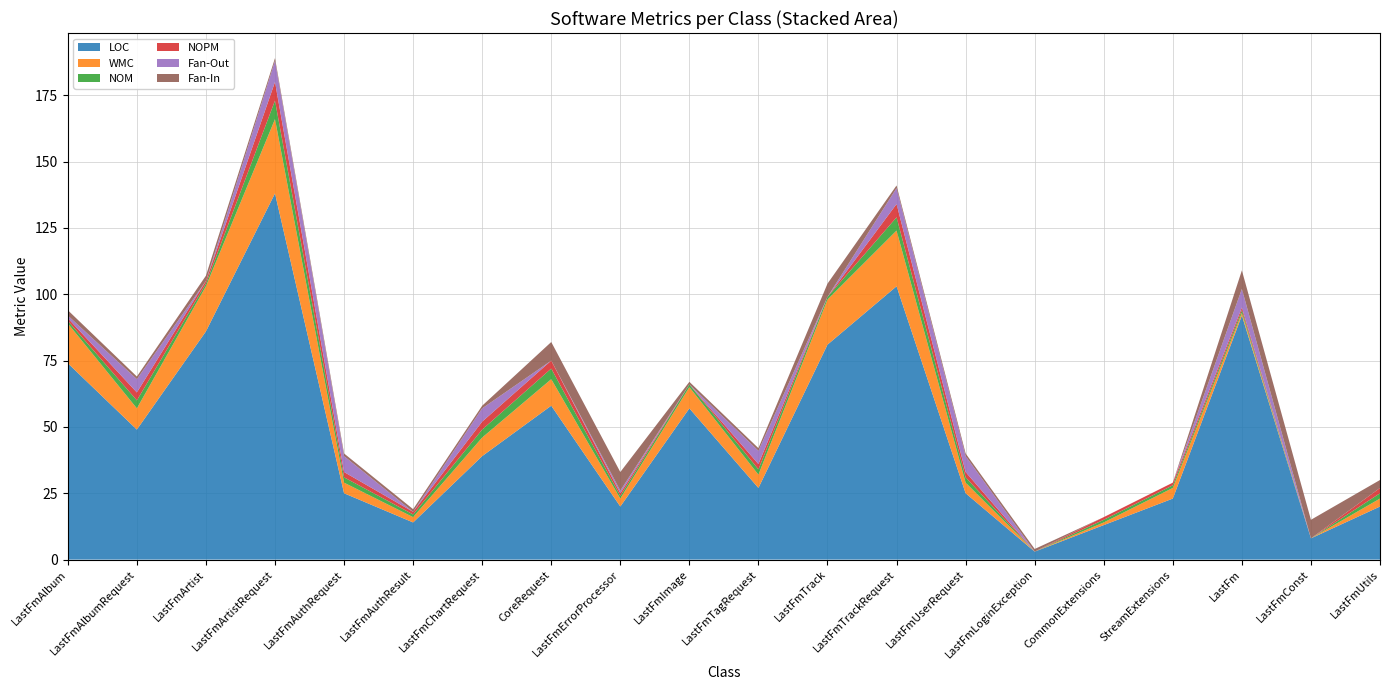

Reading left to right, what are all the values shown in this chart?

LOC: LastFmAlbum=74	LastFmAlbumRequest=49	LastFmArtist=86	LastFmArtistRequest=138	LastFmAuthRequest=25	LastFmAuthResult=14	LastFmChartRequest=39	CoreRequest=58	LastFmErrorProcessor=20	LastFmImage=57	LastFmTagRequest=27	LastFmTrack=81	LastFmTrackRequest=103	LastFmUserRequest=25	LastFmLoginException=3	CommonExtensions=13	StreamExtensions=23	LastFm=92	LastFmConst=8	LastFmUtils=20
WMC: LastFmAlbum=15	LastFmAlbumRequest=8	LastFmArtist=17	LastFmArtistRequest=28	LastFmAuthRequest=4	LastFmAuthResult=2	LastFmChartRequest=7	CoreRequest=10	LastFmErrorProcessor=3	LastFmImage=8	LastFmTagRequest=5	LastFmTrack=17	LastFmTrackRequest=21	LastFmUserRequest=4	LastFmLoginException=0	CommonExtensions=1	StreamExtensions=4	LastFm=1	LastFmConst=0	LastFmUtils=3
NOM: LastFmAlbum=1	LastFmAlbumRequest=3	LastFmArtist=1	LastFmArtistRequest=7	LastFmAuthRequest=2	LastFmAuthResult=1	LastFmChartRequest=3	CoreRequest=4	LastFmErrorProcessor=1	LastFmImage=1	LastFmTagRequest=2	LastFmTrack=1	LastFmTrackRequest=5	LastFmUserRequest=2	LastFmLoginException=0	CommonExtensions=1	StreamExtensions=1	LastFm=1	LastFmConst=0	LastFmUtils=2
NOPM: LastFmAlbum=1	LastFmAlbumRequest=3	LastFmArtist=1	LastFmArtistRequest=7	LastFmAuthRequest=2	LastFmAuthResult=1	LastFmChartRequest=3	CoreRequest=3	LastFmErrorProcessor=1	LastFmImage=0	LastFmTagRequest=2	LastFmTrack=0	LastFmTrackRequest=5	LastFmUserRequest=2	LastFmLoginException=0	CommonExtensions=1	StreamExtensions=1	LastFm=1	LastFmConst=0	LastFmUtils=2
Fan-Out: LastFmAlbum=1	LastFmAlbumRequest=5	LastFmArtist=0	LastFmArtistRequest=8	LastFmAuthRequest=6	LastFmAuthResult=0	LastFmChartRequest=5	CoreRequest=0	LastFmErrorProcessor=1	LastFmImage=0	LastFmTagRequest=5	LastFmTrack=0	LastFmTrackRequest=6	LastFmUserRequest=6	LastFmLoginException=0	CommonExtensions=0	StreamExtensions=0	LastFm=7	LastFmConst=0	LastFmUtils=0
Fan-In: LastFmAlbum=2	LastFmAlbumRequest=1	LastFmArtist=2	LastFmArtistRequest=1	LastFmAuthRequest=1	LastFmAuthResult=1	LastFmChartRequest=1	CoreRequest=7	LastFmErrorProcessor=7	LastFmImage=1	LastFmTagRequest=1	LastFmTrack=5	LastFmTrackRequest=1	LastFmUserRequest=1	LastFmLoginException=1	CommonExtensions=0	StreamExtensions=0	LastFm=7	LastFmConst=7	LastFmUtils=3